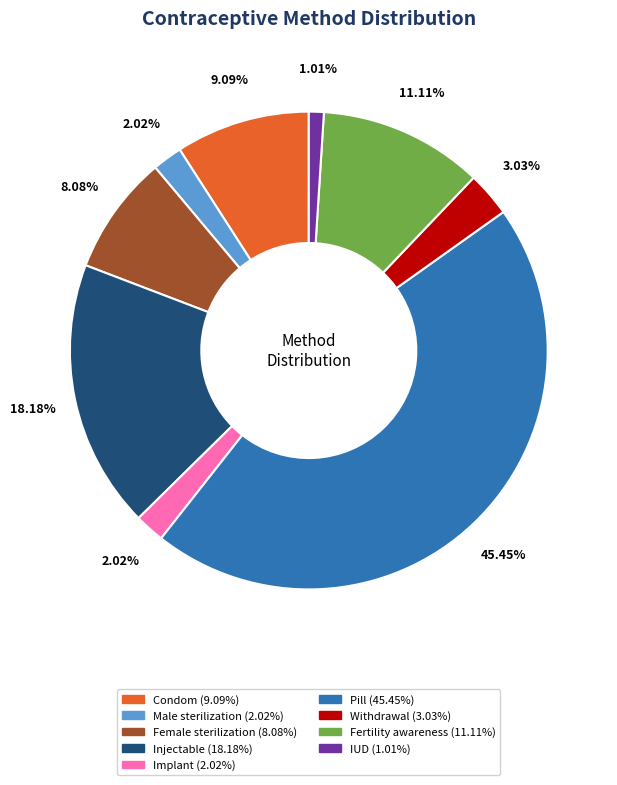

To the nearest percent, what is the combined percentage of Female sterilization and Pill?

54%